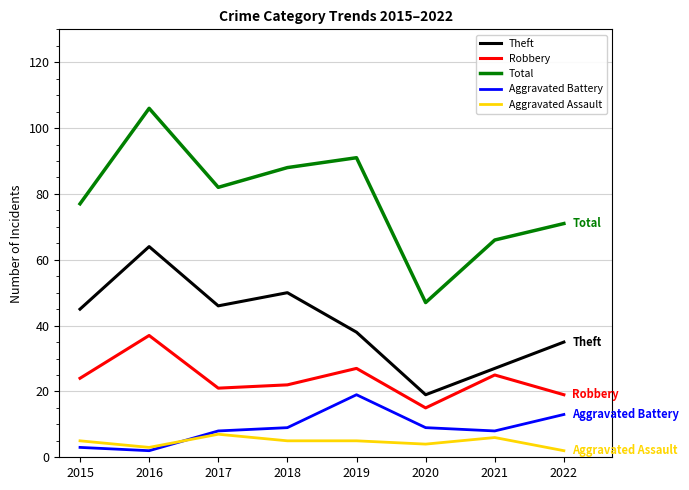

True or false: Robbery has a value of 19 at 2022.

True